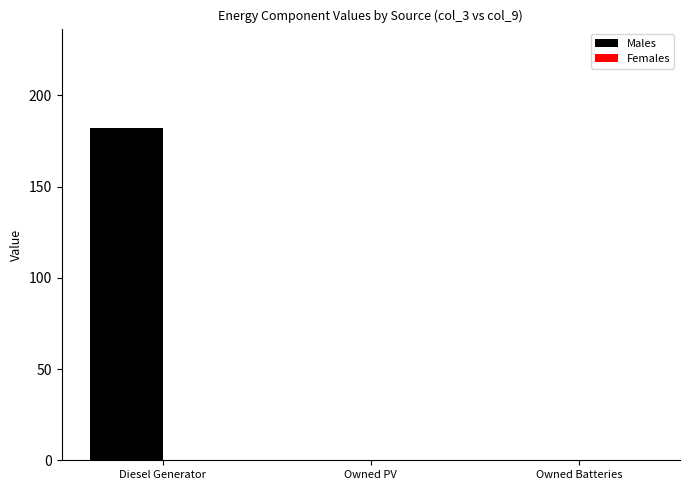

Which label corresponds to the largest value in the chart?

Diesel Generator